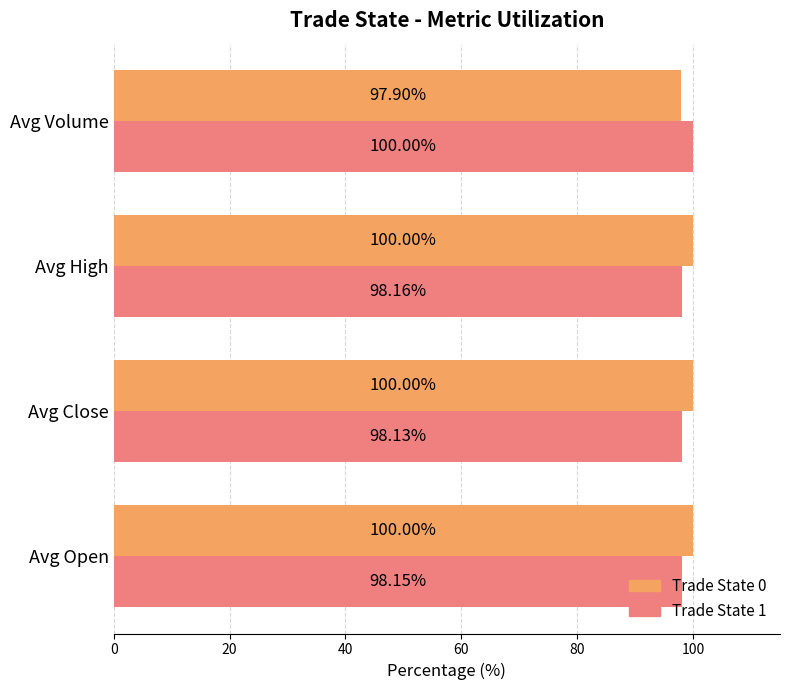

Which series has the largest total across all categories?

Trade State 0